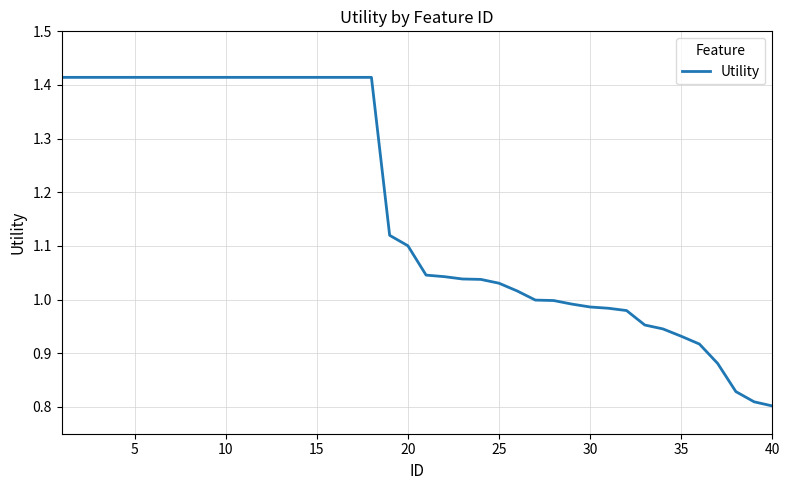

What is the difference between the maximum and minimum values?

0.6